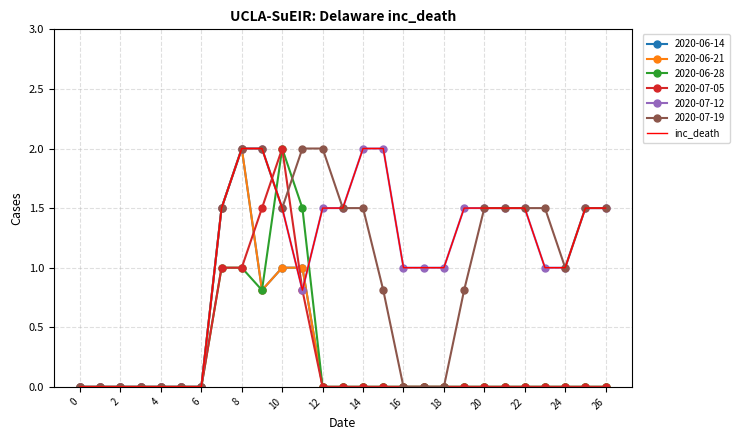

Reading left to right, list all the values displayed in this chart.

0.0	0.0	0.0	0.0	0.0	0.0	0.0	1.5	2.0	2.0	1.5	0.8	1.5	1.5	2.0	2.0	1.0	1.0	1.0	1.5	1.5	1.5	1.5	1.0	1.0	1.5	1.5